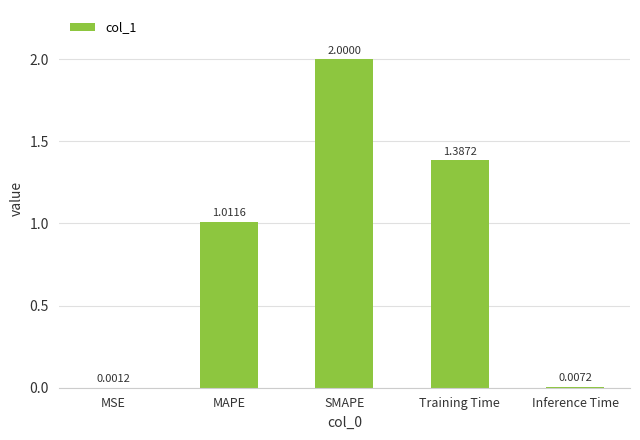

What is the sum of the values at SMAPE and MAPE?

3.0